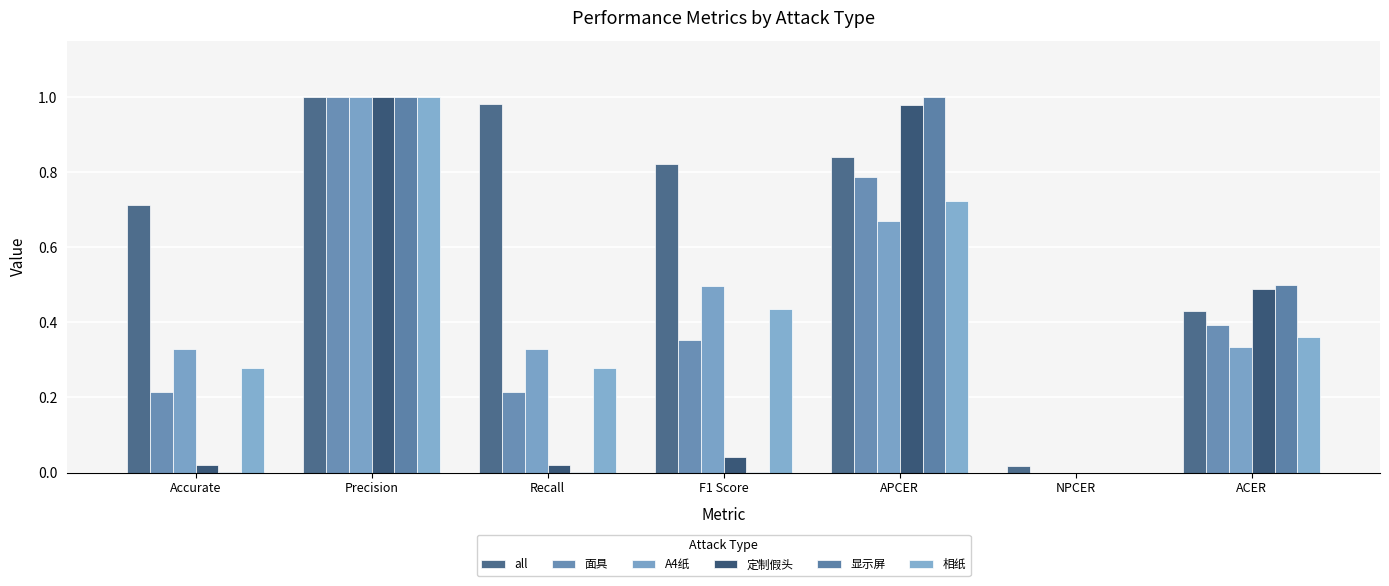

Does the chart contain stacked bars?

No